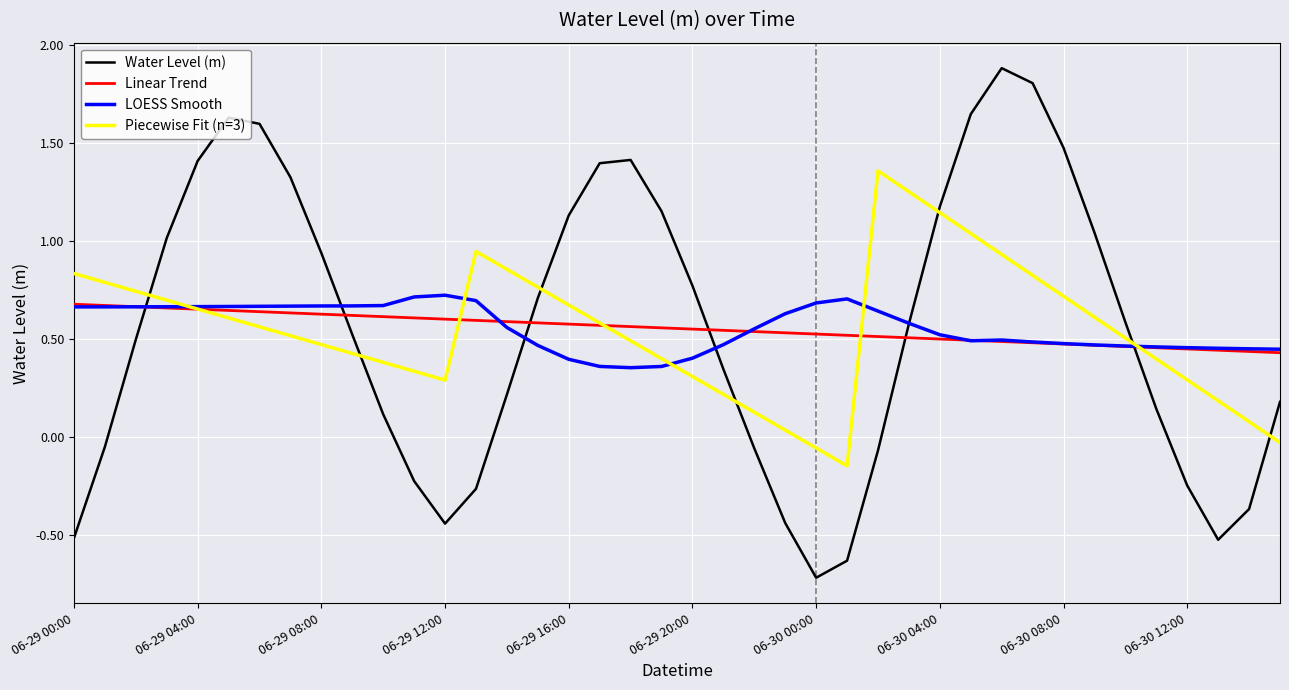

Which series has the largest range (max minus min)?

Water Level (m)